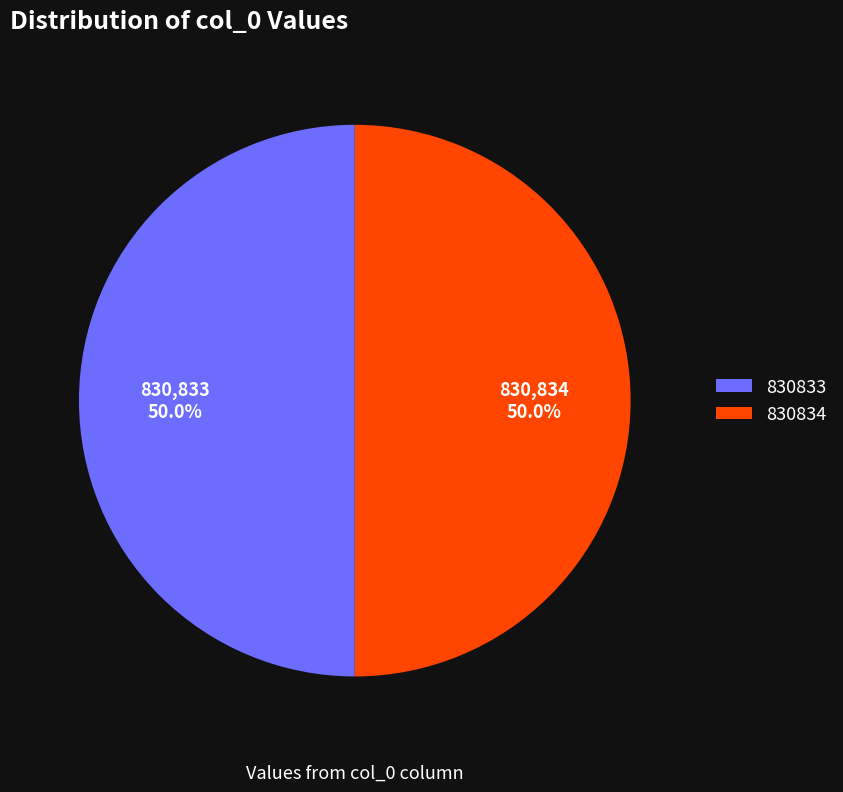

Approximately how many times larger is the value at 830833 compared to 830834?

1.0